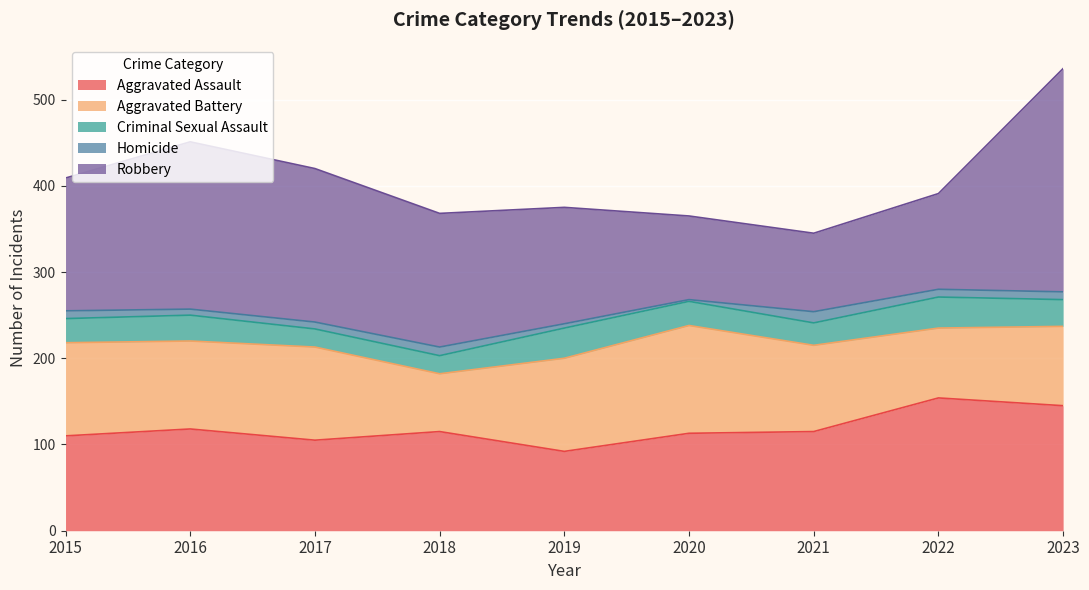

What are all the series names shown in the legend?

Aggravated Assault, Aggravated Battery, Criminal Sexual Assault, Homicide, Robbery